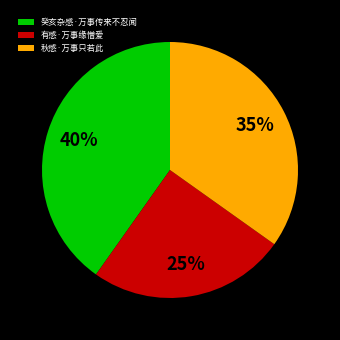

To the nearest percent, what is the combined percentage of 有感·万事缘憎爱 and 秋感·万事只若此?

60%